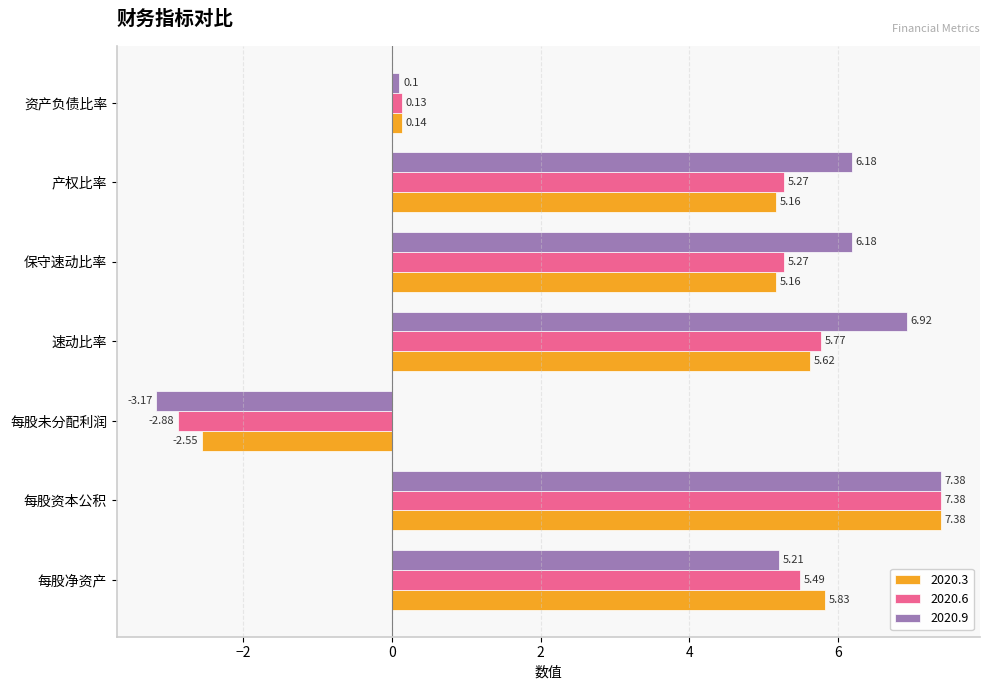

Is the value of 2020.6 at 保守速动比率 greater than the value of 2020.3 at 每股未分配利润?

Yes